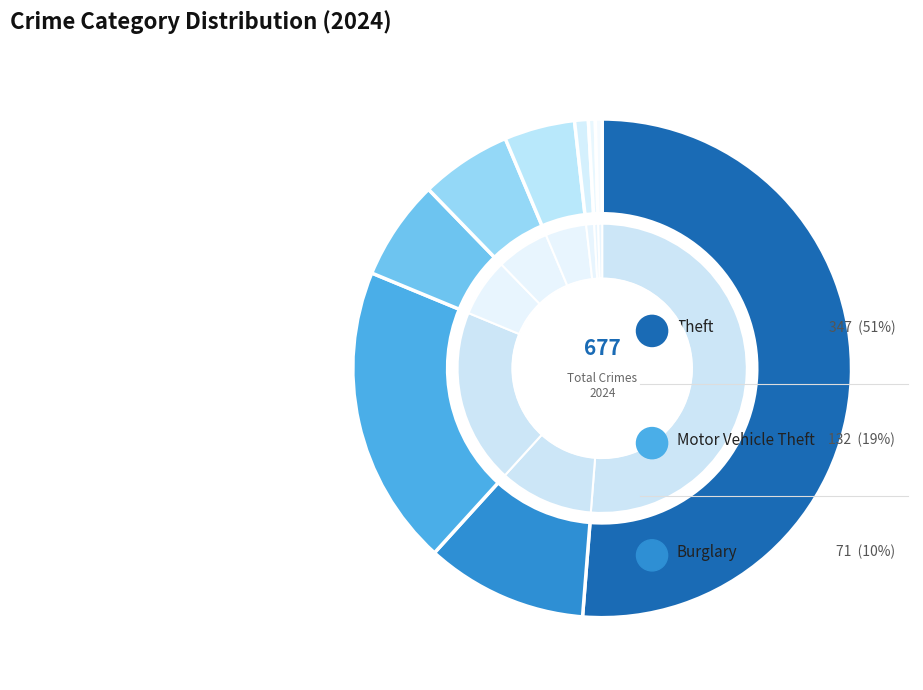

To the nearest percent, what is the average slice percentage?

11%